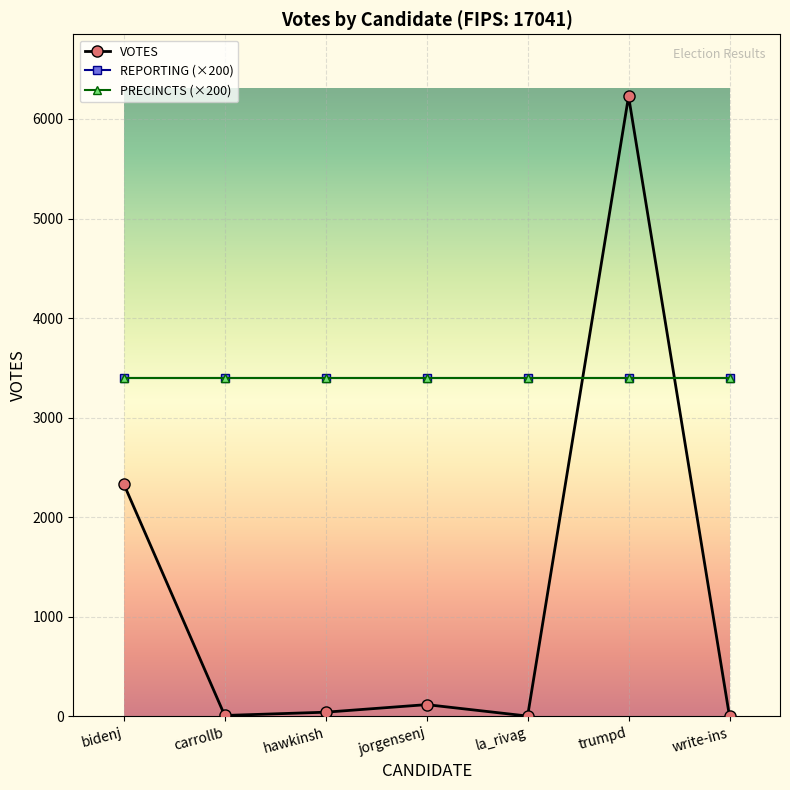

Where is REPORTING (×200) nearest to the value 3400?

bidenj